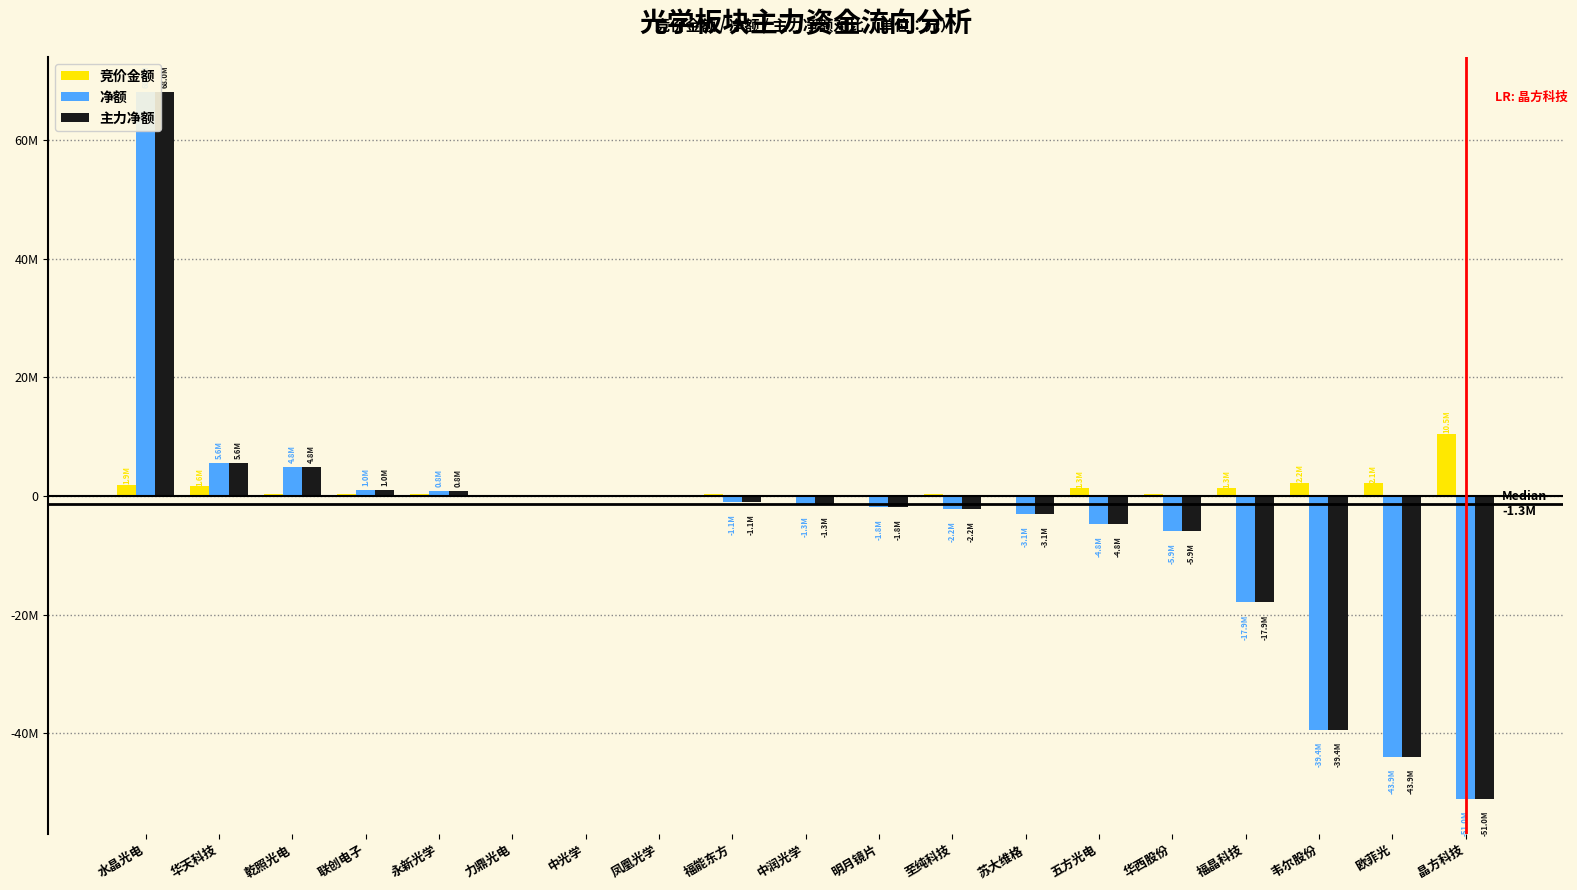

What is the sum of the 净额 values at 水晶光电 and 福能东方?

66988322